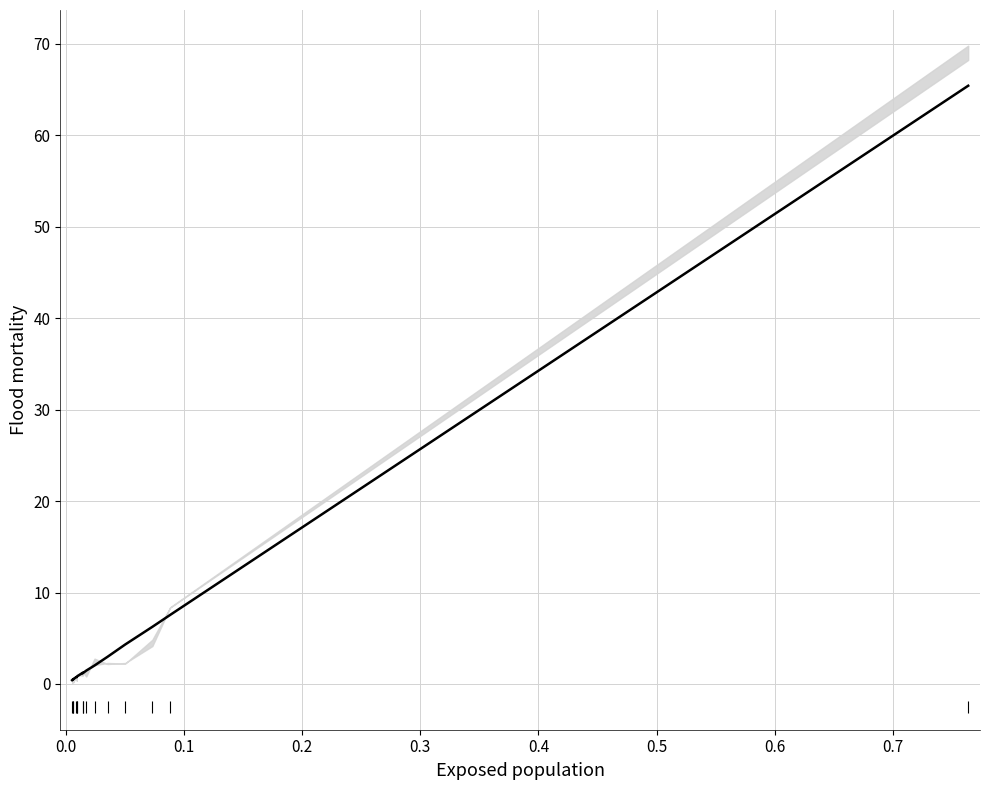

True or false: the data has more than 1 interior local peaks.

True